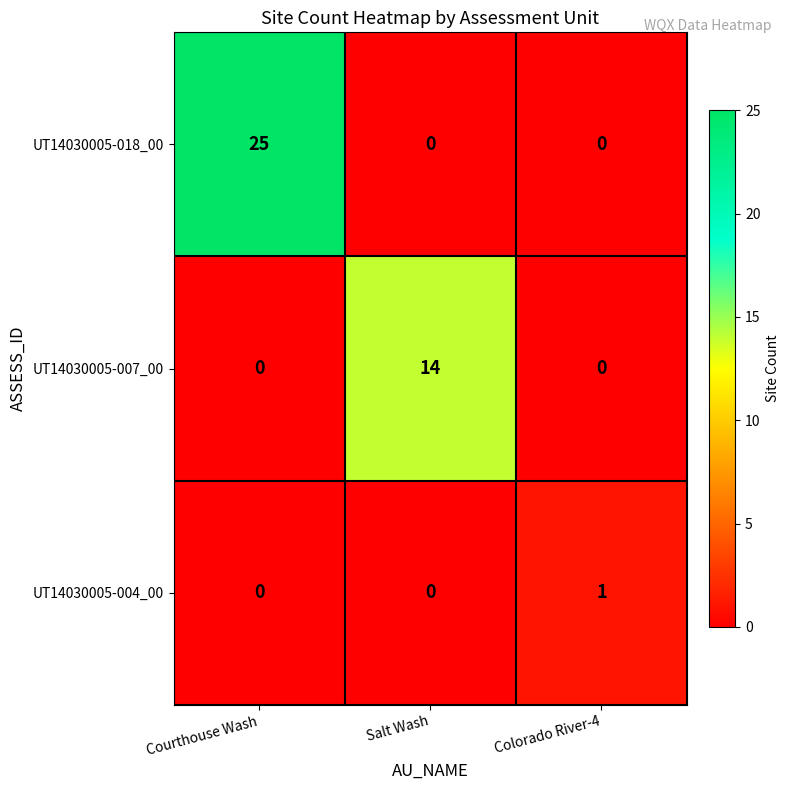

Is it true that UT14030005-007_00 equals -9 at Courthouse Wash?

False